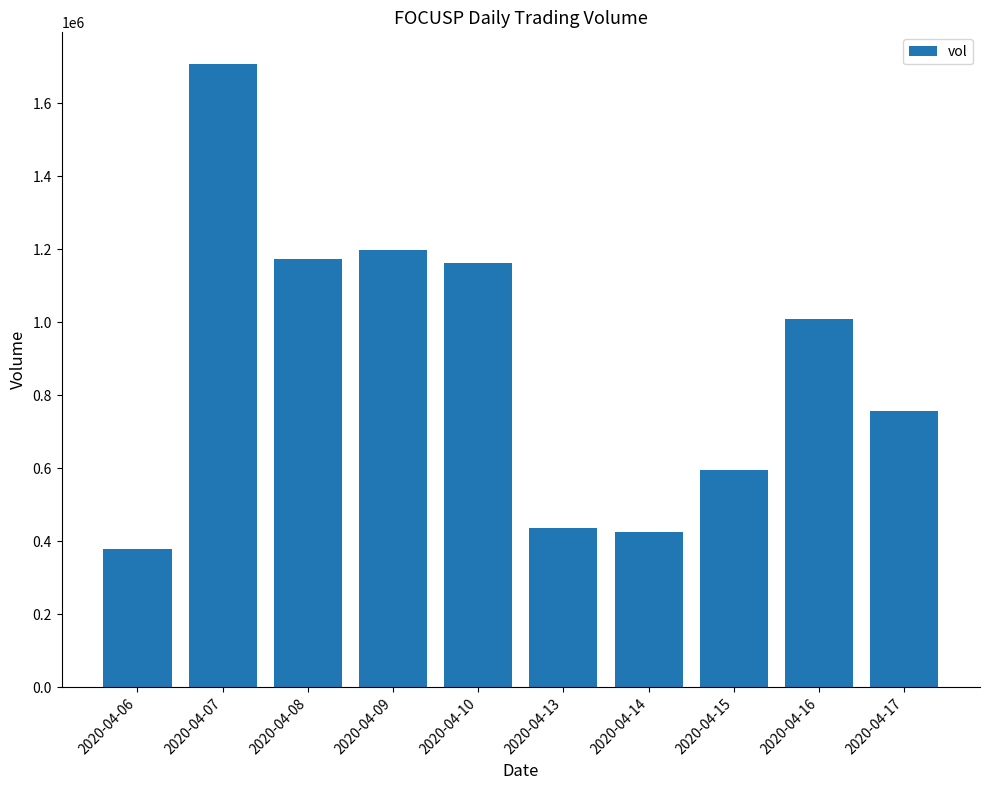

What is the average value?

884820